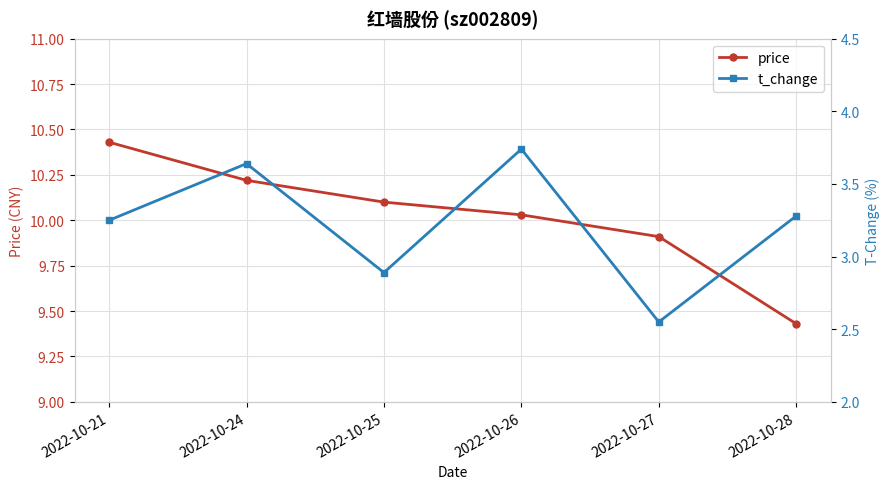

What is the spread (max minus min) of values at 2022-10-28?

6.2